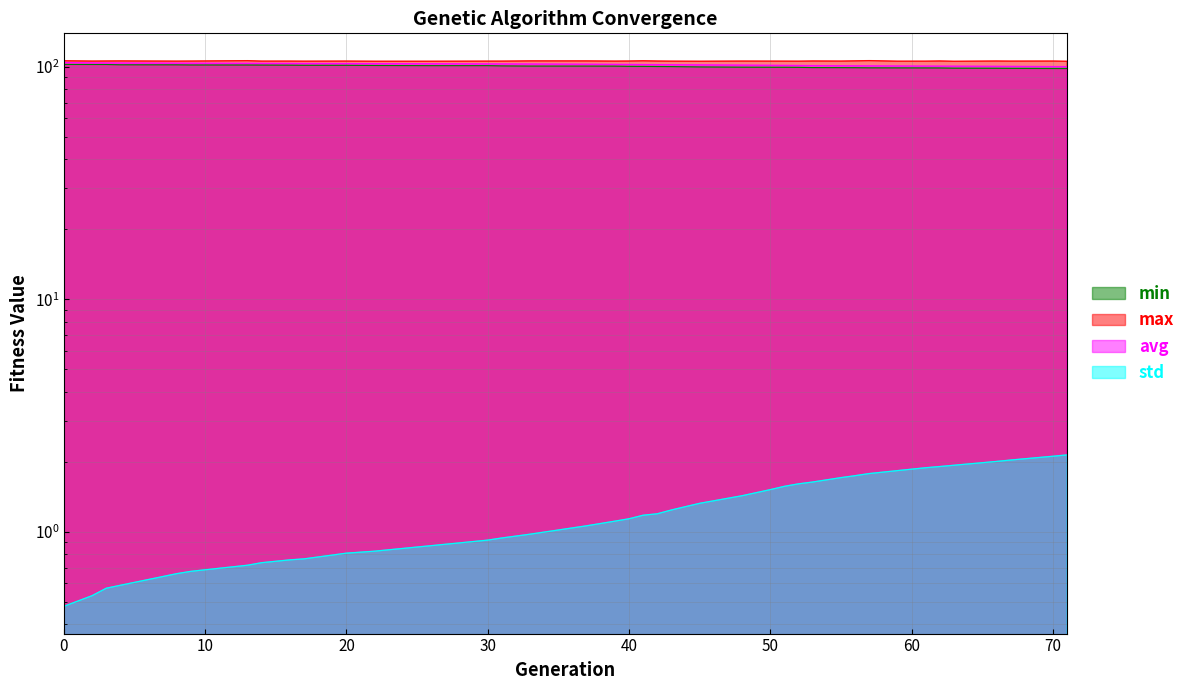

Which series has the largest range (max minus min)?

avg